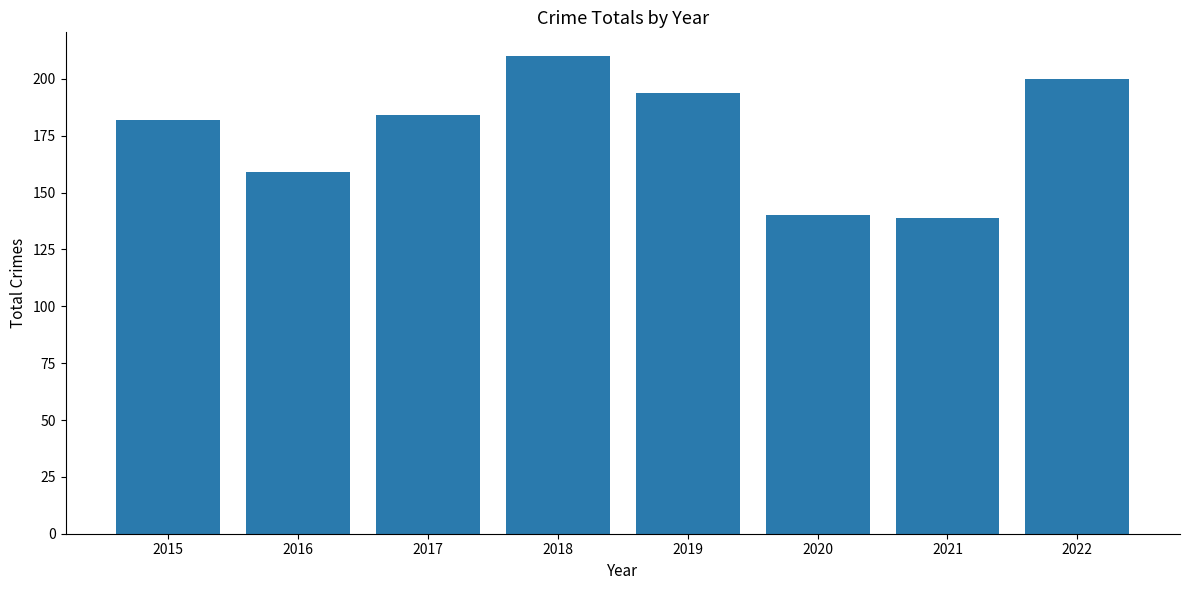

Reading right to left, what are all the values shown in this chart?

200	139	140	194	210	184	159	182